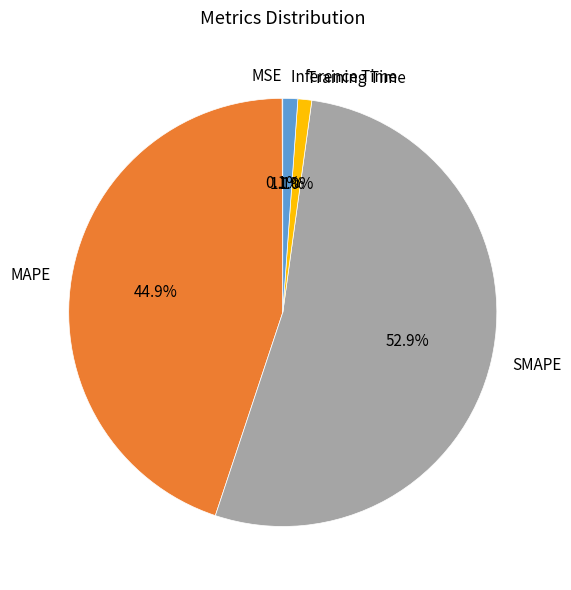

Does Inference Time account for over 50% of the chart?

No